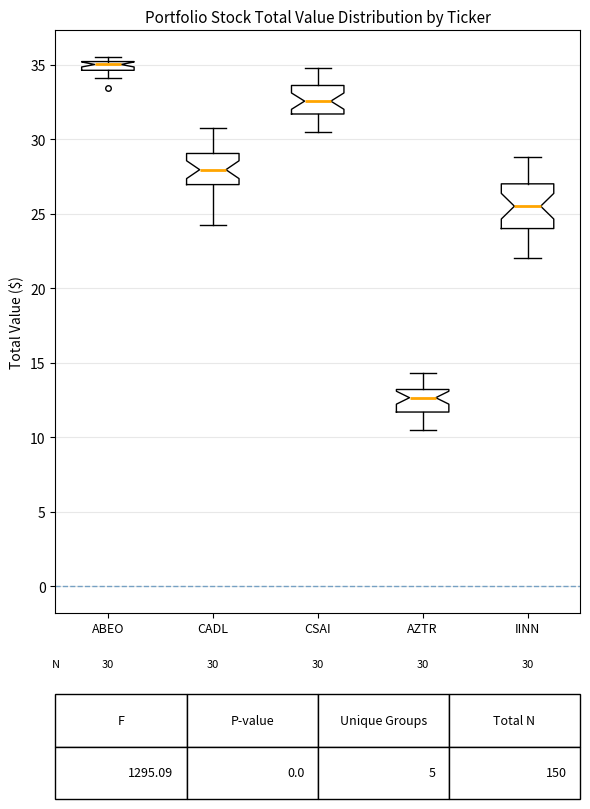

Comparing the boxes themselves (not the whiskers), which one is the tallest?

IINN